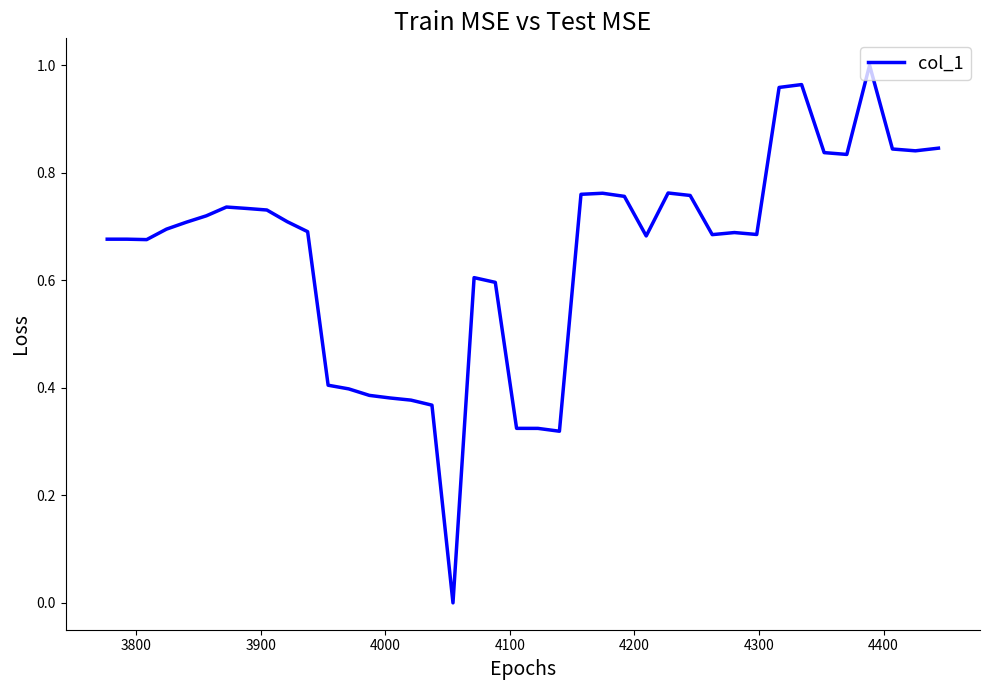

Reading right to left, what are all the values shown in this chart?

0.8	0.8	0.8	1.0	0.8	0.8	1.0	1.0	0.7	0.7	0.7	0.8	0.8	0.7	0.8	0.8	0.8	0.3	0.3	0.3	0.6	0.6	0.0	0.4	0.4	0.4	0.4	0.4	0.4	0.7	0.7	0.7	0.7	0.7	0.7	0.7	0.7	0.7	0.7	0.7